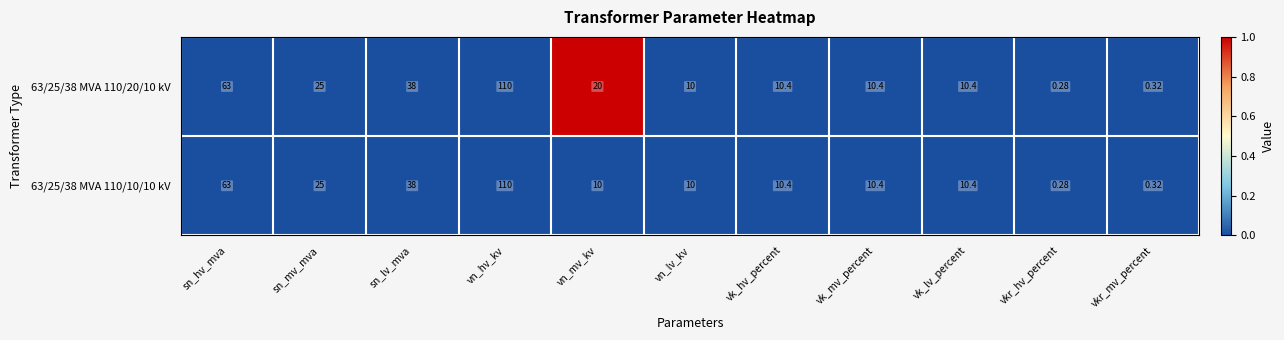

How many categories are shown in the chart?

11